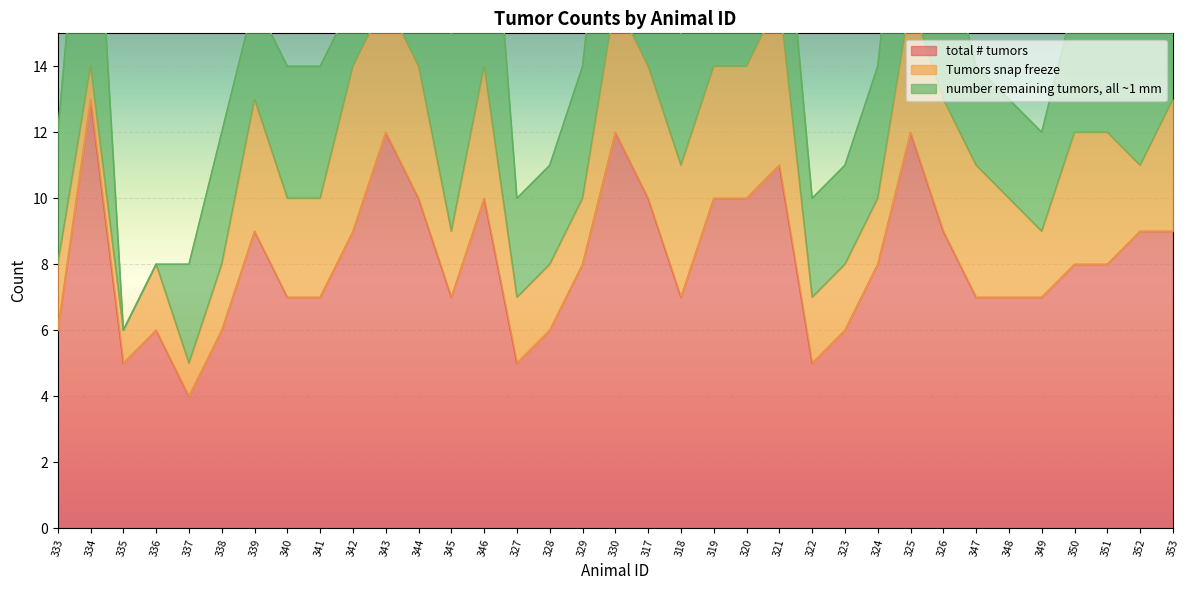

What is the label of the 35th point from the left?

353